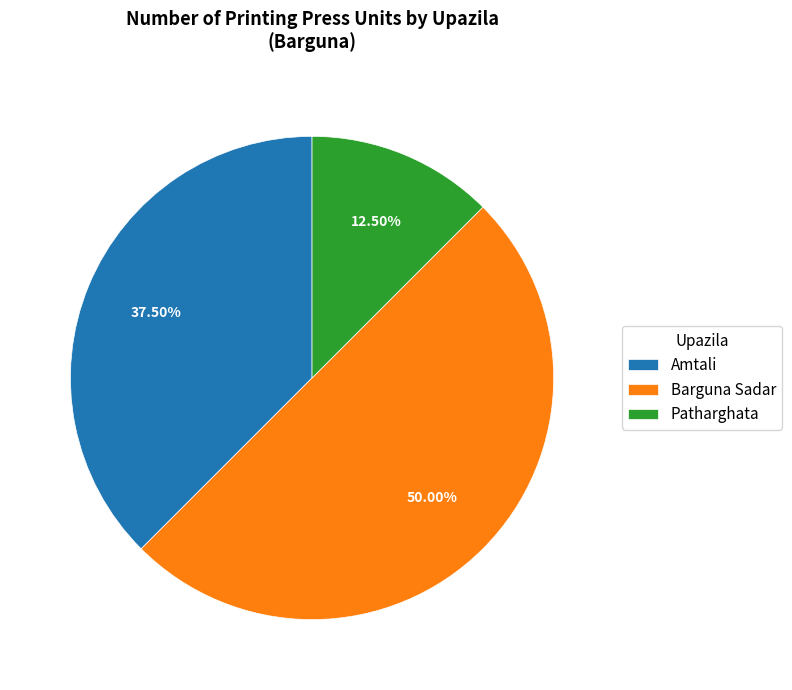

Count the number of slices in the pie.

3